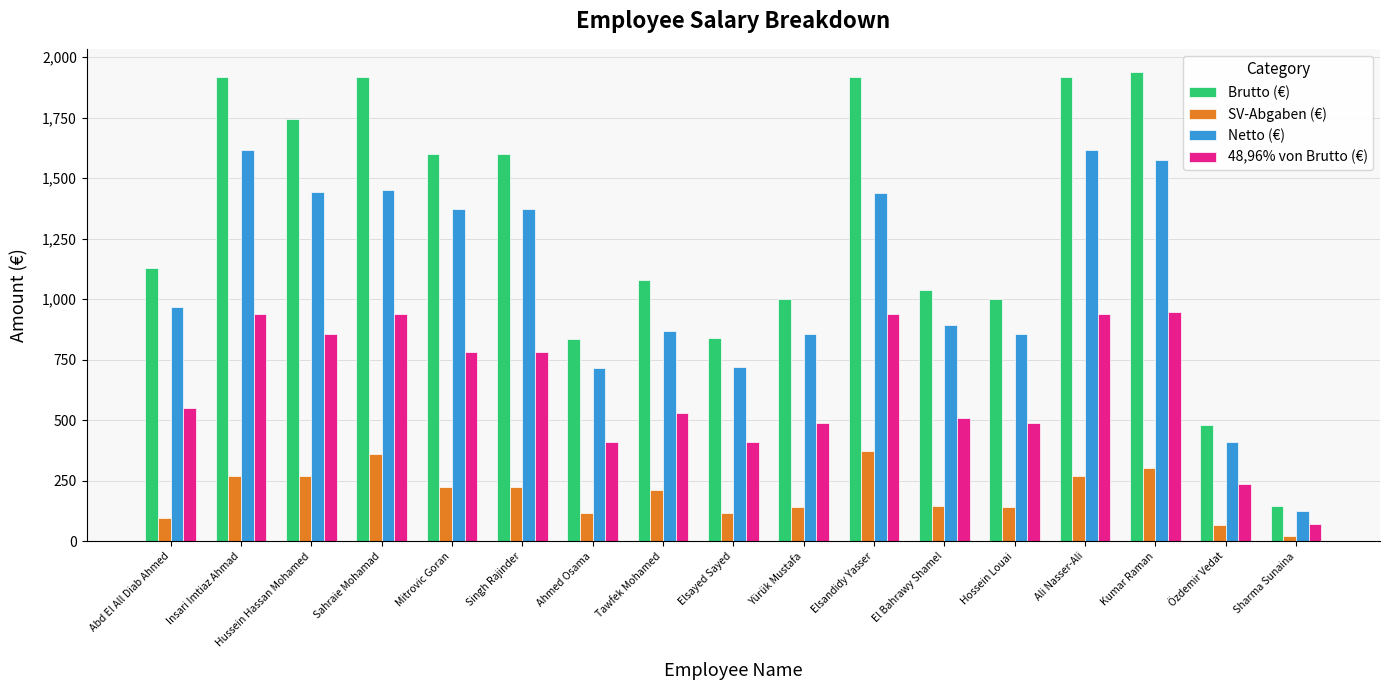

List the series in order of their overall mean, highest first.

Brutto (€), Netto (€), 48,96% von Brutto (€), SV-Abgaben (€)